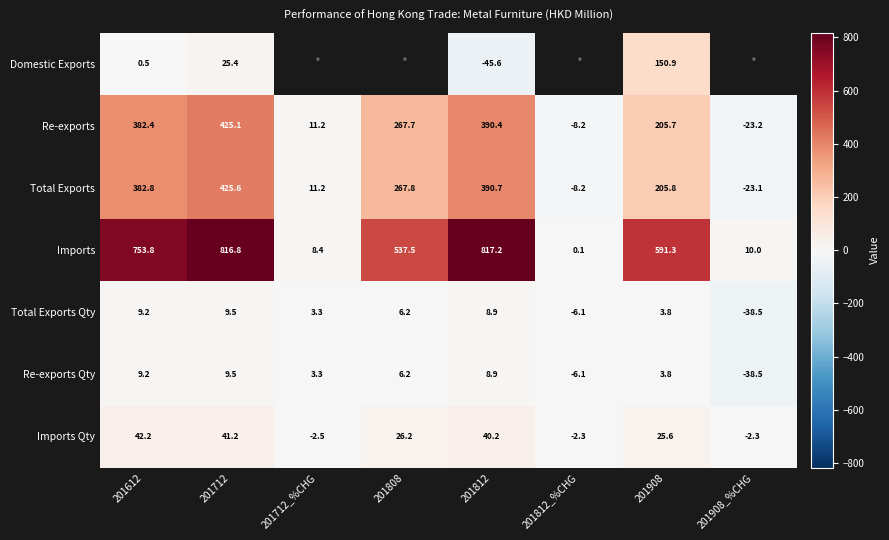

Is the value of Imports Qty at 201908 greater than the value of Total Exports Qty at 201712?

Yes